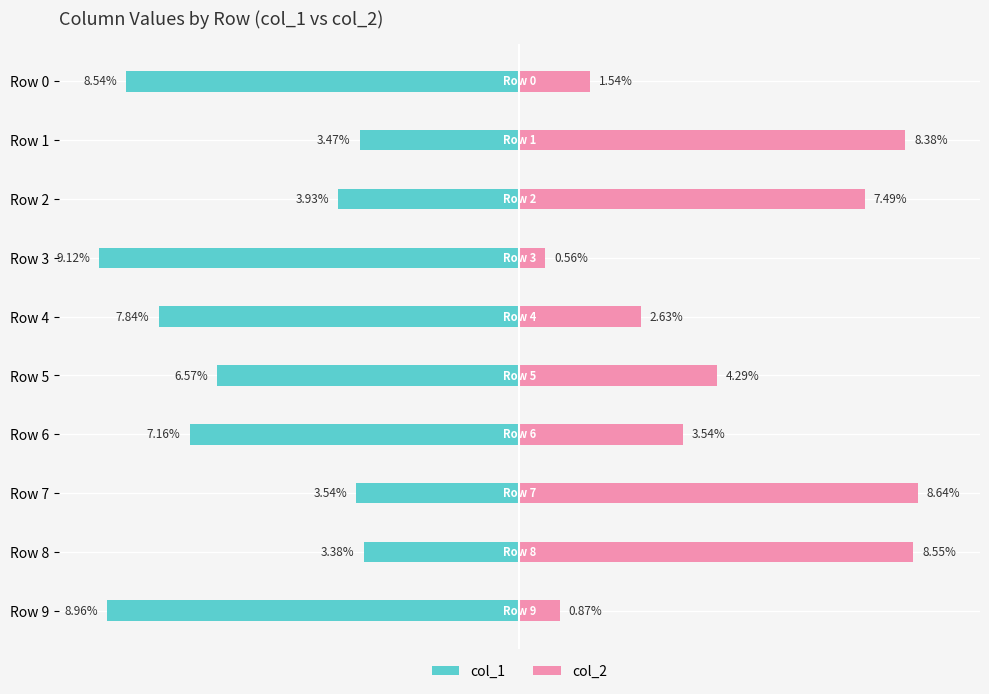

Between Row 3 and Row 5, which is larger?

Row 5